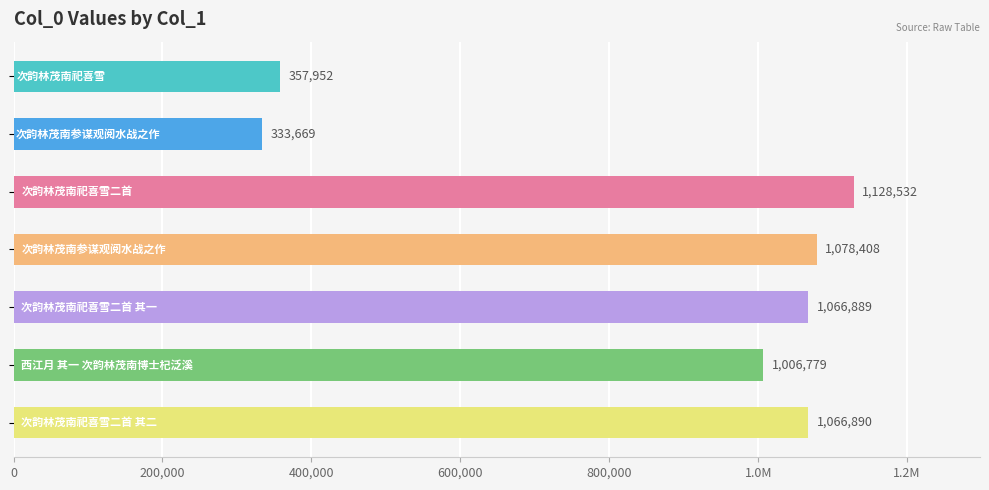

Does the chart contain any negative values?

No